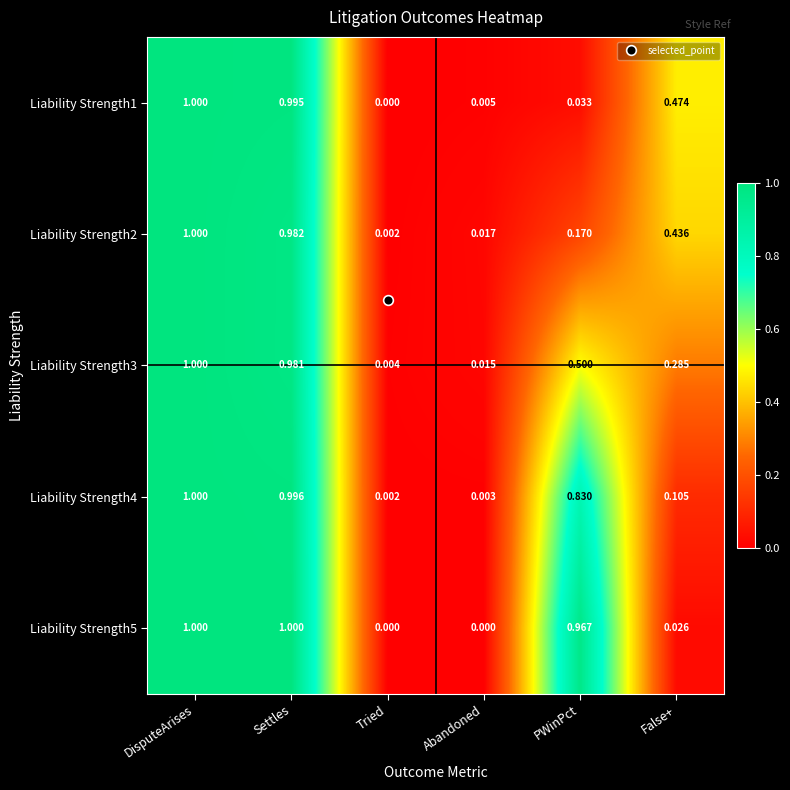

At which category is the sum across all series the highest?

DisputeArises